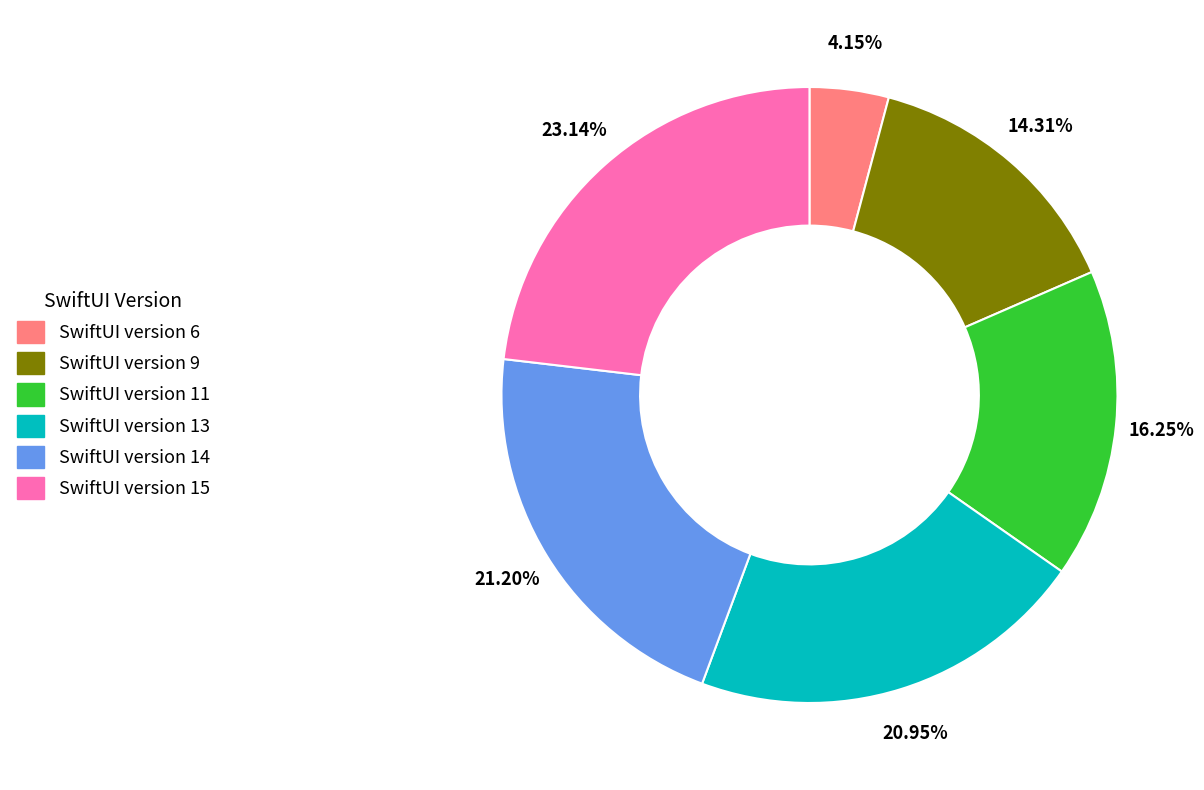

How many slices are in this pie chart?

6